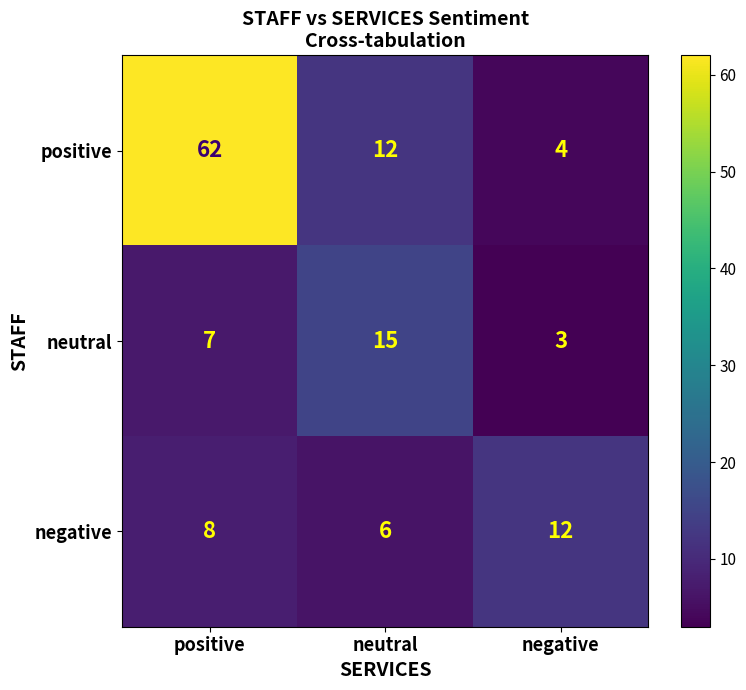

Reading left to right, extract all data points from this chart.

positive: positive=62	neutral=12	negative=4
neutral: positive=7	neutral=15	negative=3
negative: positive=8	neutral=6	negative=12